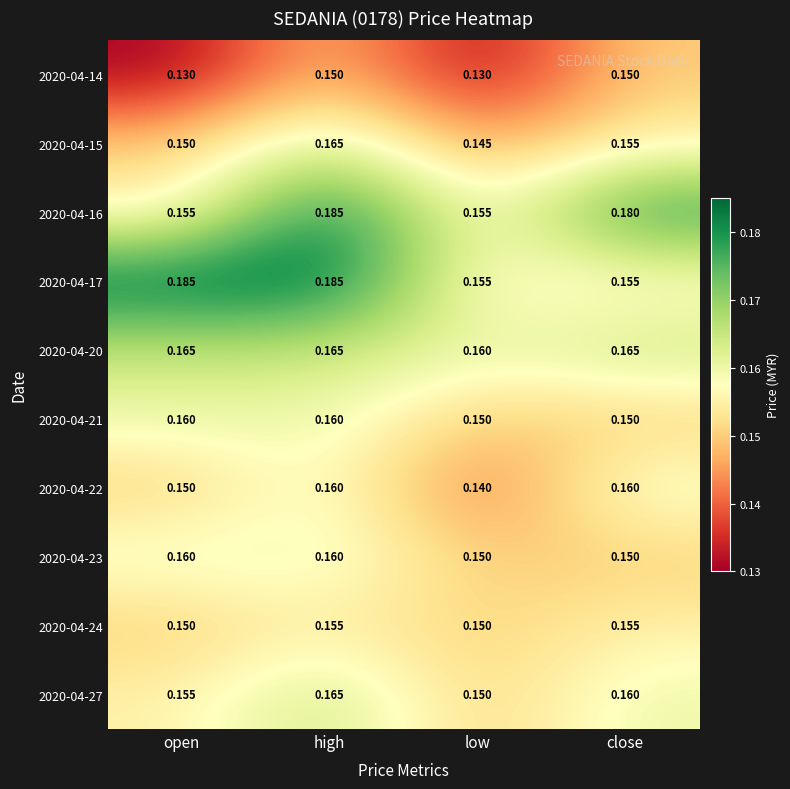

Where is 2020-04-22 nearest to the value 0?

low